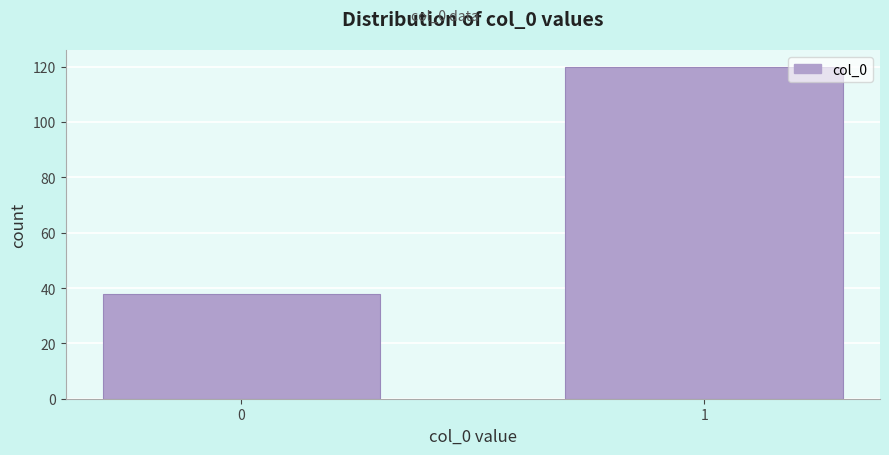

Reading left to right, what are all the values shown in this chart?

38	120